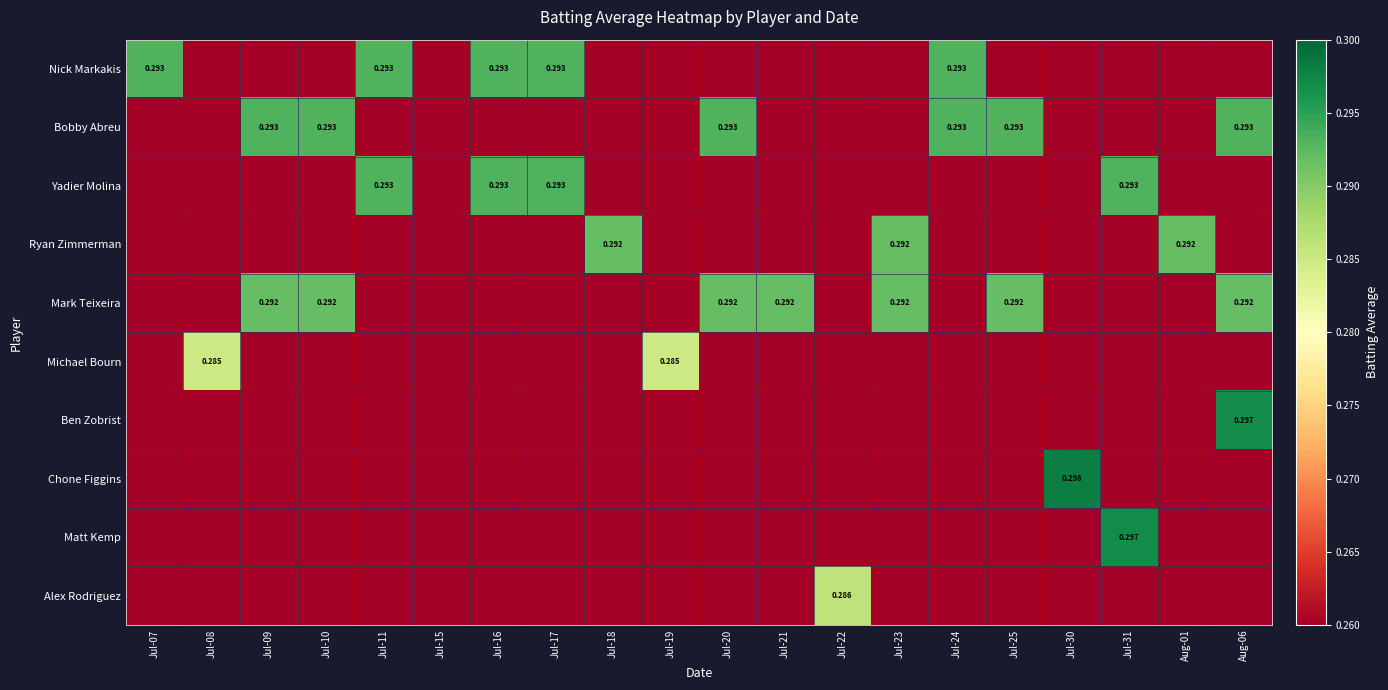

What is the maximum value for Ben Zobrist?

0.3